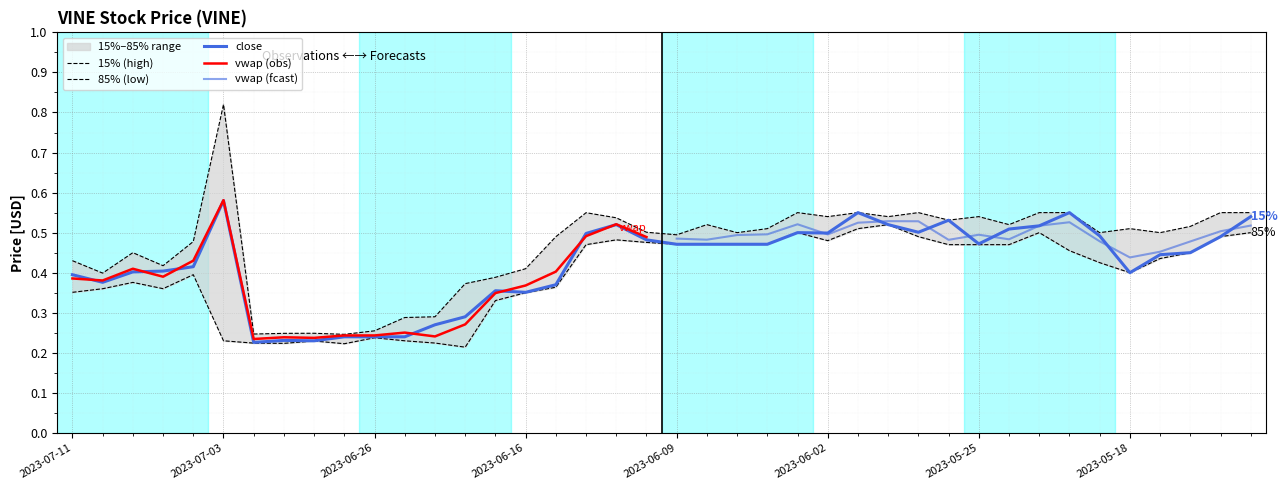

Is it true that 85%_lower equals 0.4 at 2023-07-05?

True